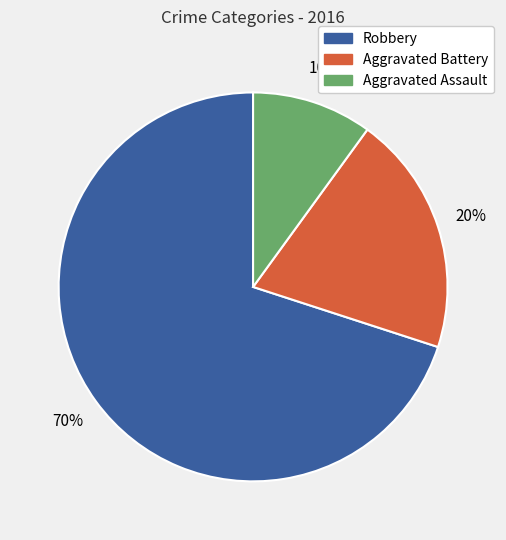

Count the number of slices in the pie.

3